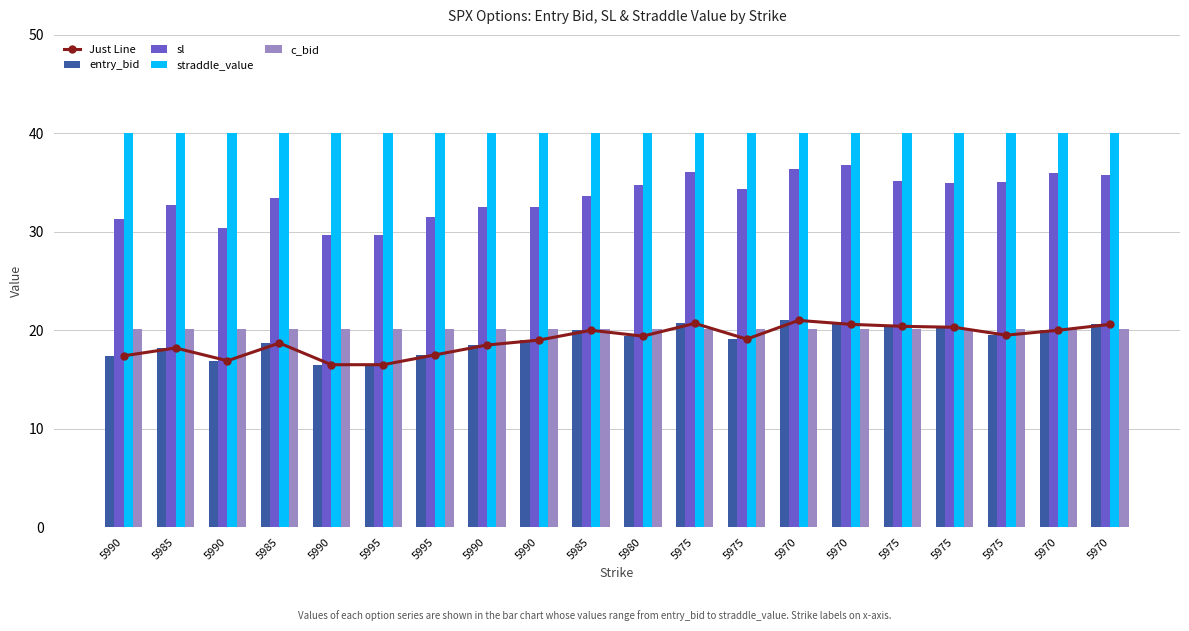

Between 5985 and 5975, which series saw the biggest shift?

sl